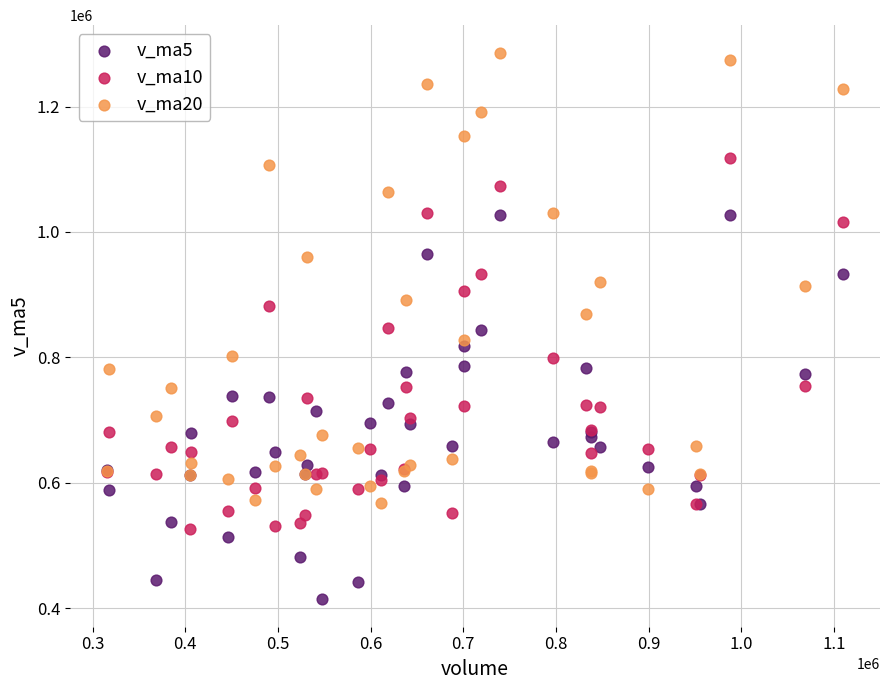

Which series has the widest spread of Y values?

v_ma20